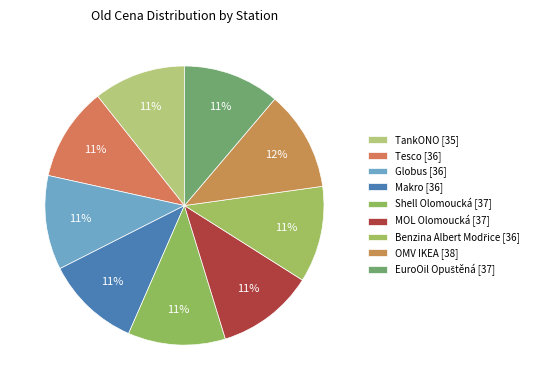

Approximately how many times larger is the value at TankONO compared to Makro?

1.0